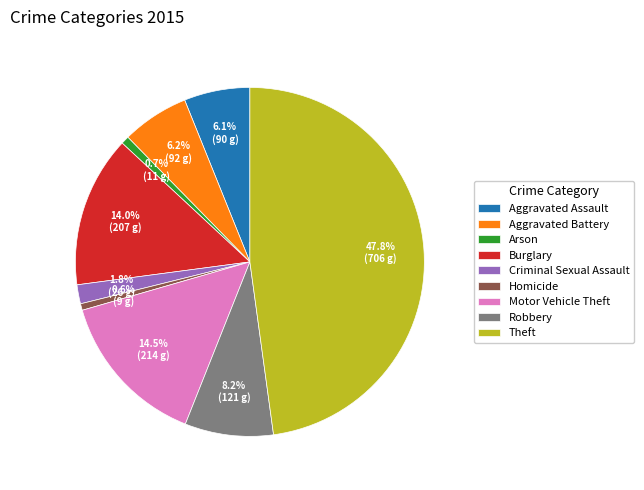

What is the ratio of the value at Homicide to the value at Aggravated Assault?

0.1